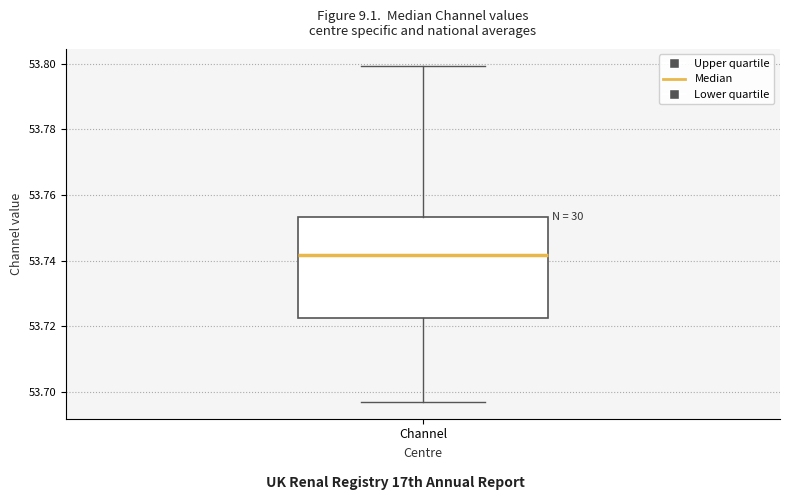

Where does the median line of the box for Channel sit on the y-axis? The values are not printed on the chart, so give them approximately, as read against the axis.

53.742